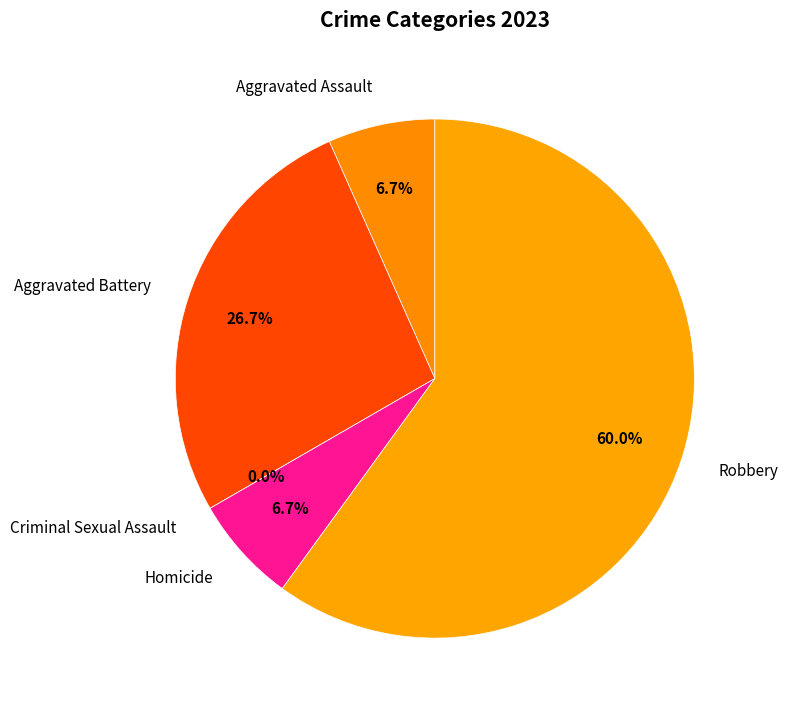

To the nearest percent, what is the difference between the Aggravated Battery and Aggravated Assault slice percentages?

20%